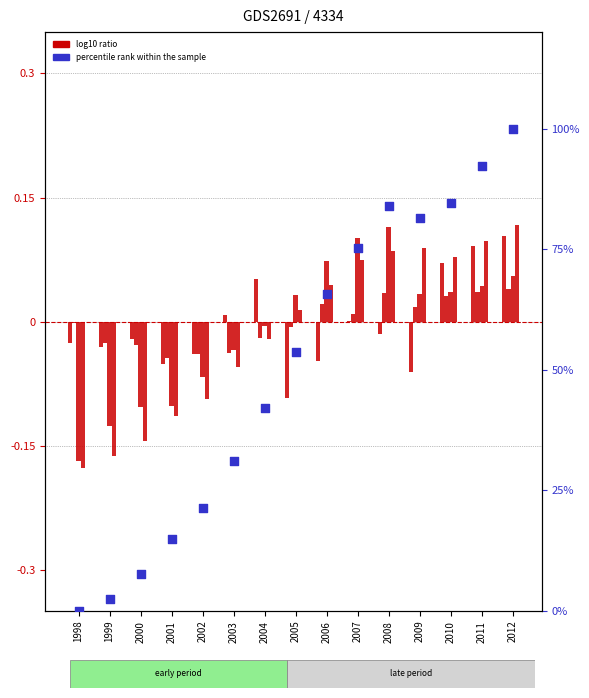

Which series has the largest total across all categories?

GDP percentile rank